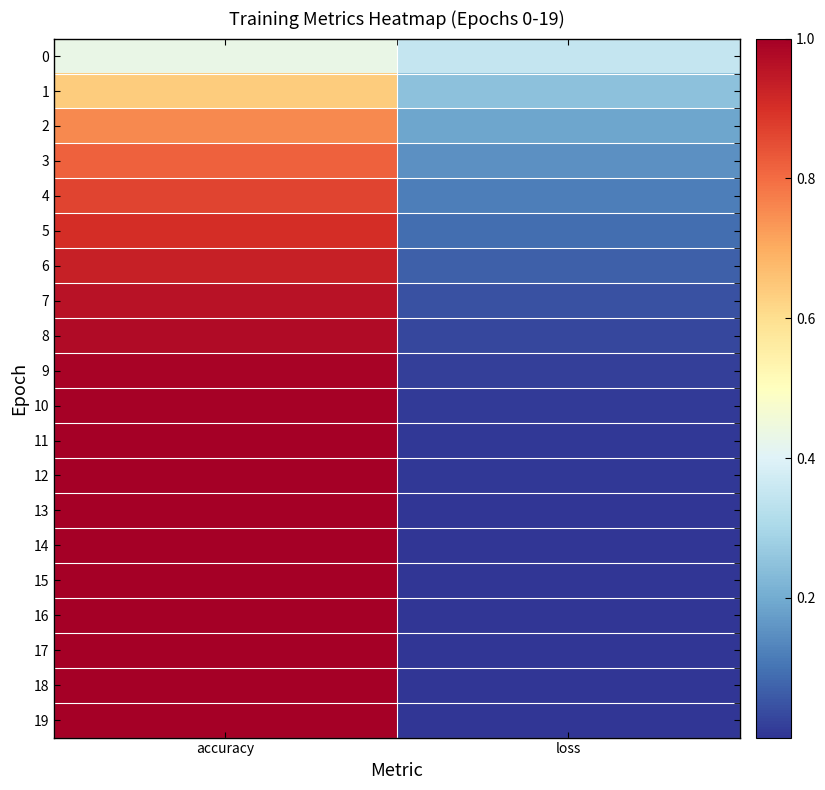

How many categories are shown in the chart?

2